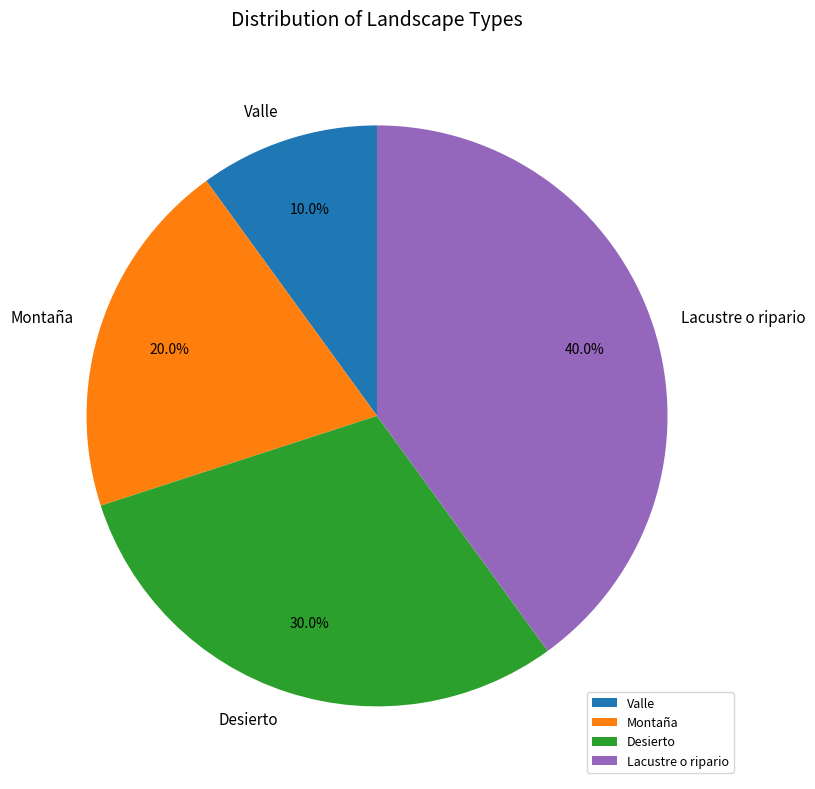

Does Desierto represent more than half of the total?

No